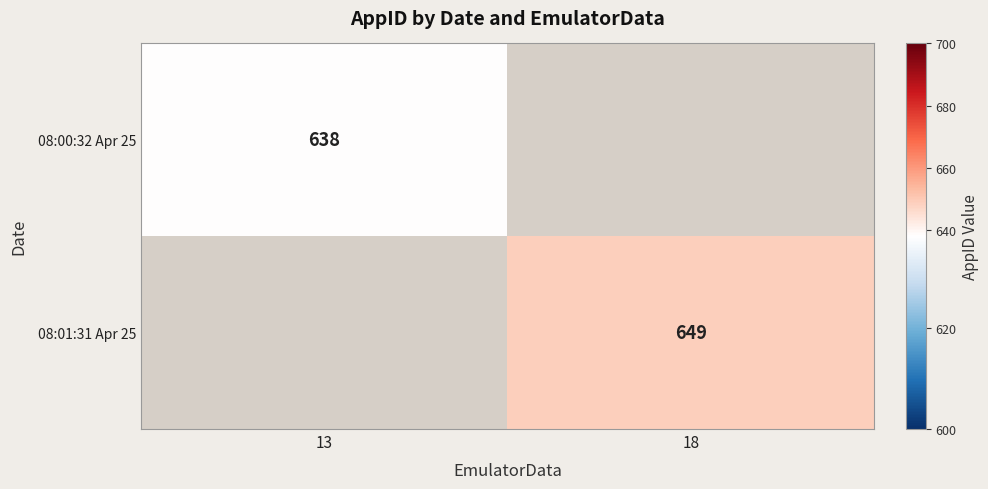

The 08:00:32 Apr 25 series shows 638 at 13. True or false?

True